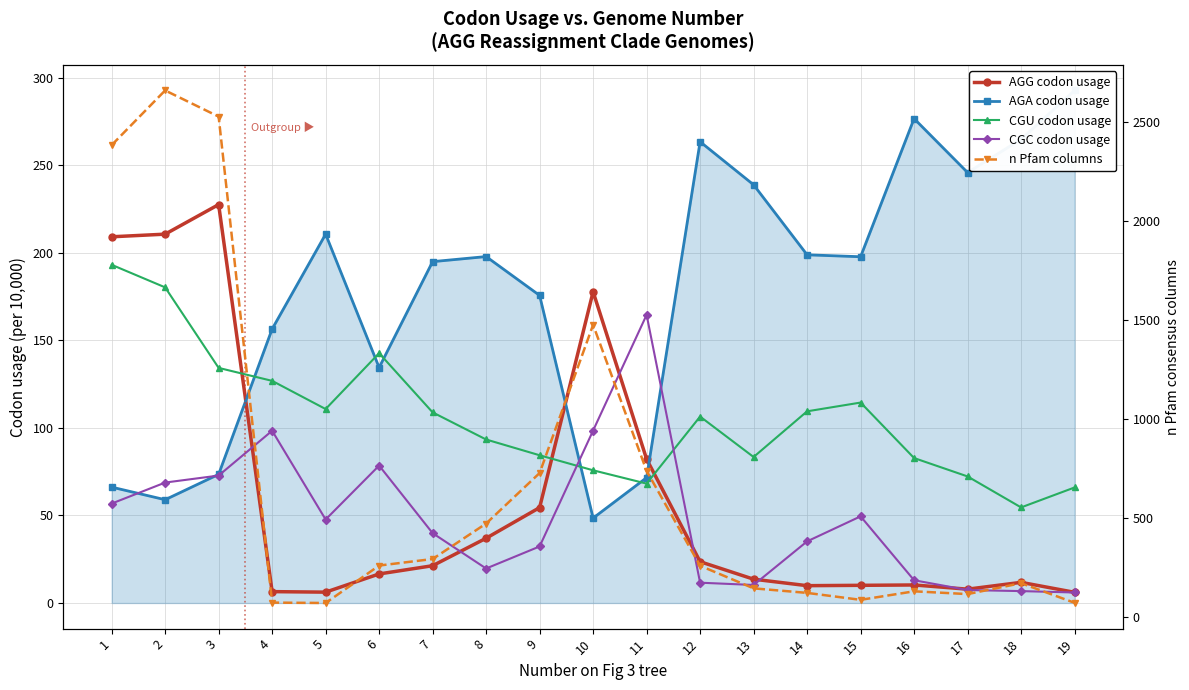

Which series changed the most between 2 and 13?

n Pfam columns